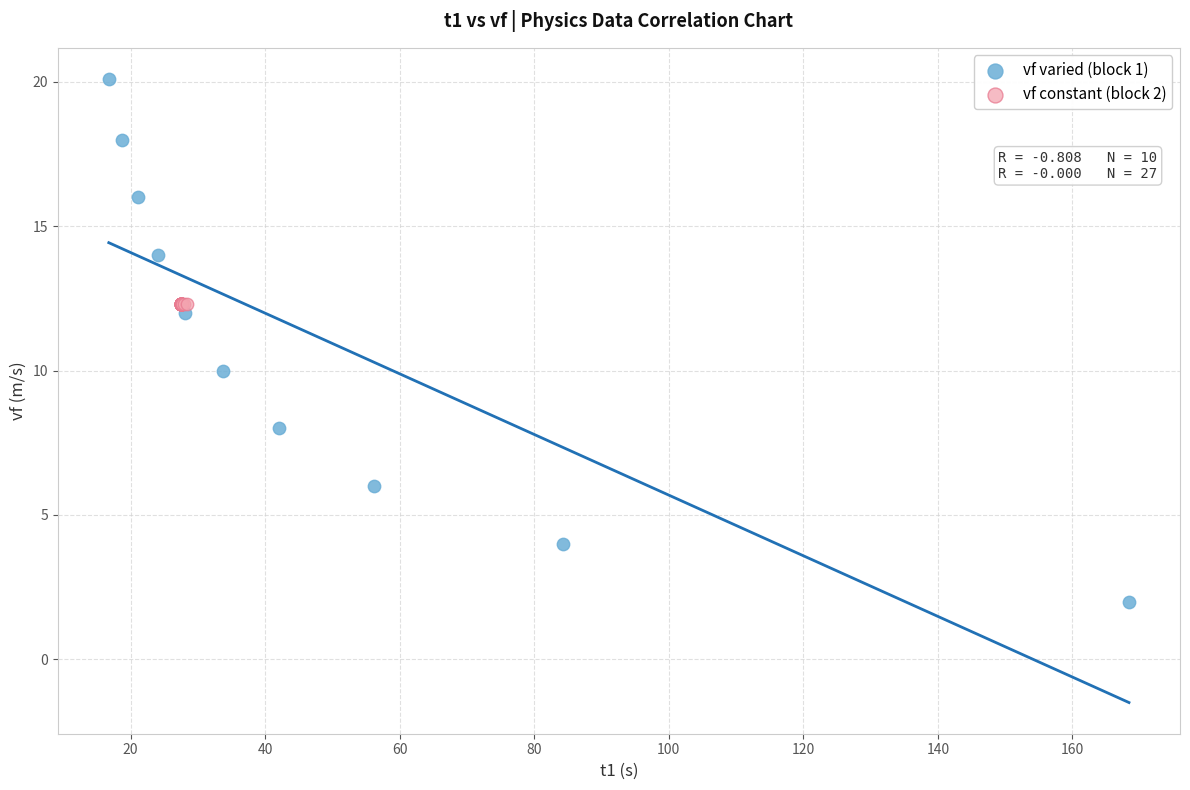

Which series reaches the maximum Y coordinate?

vf varied (block 1)